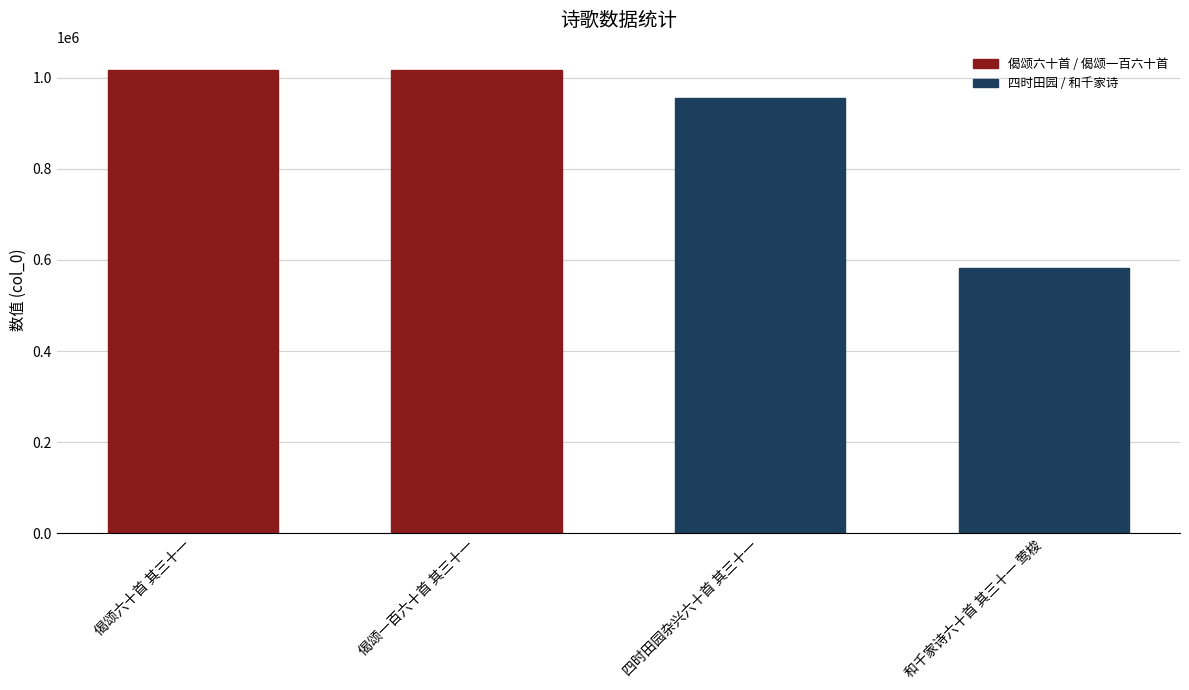

What is the average value?

892814